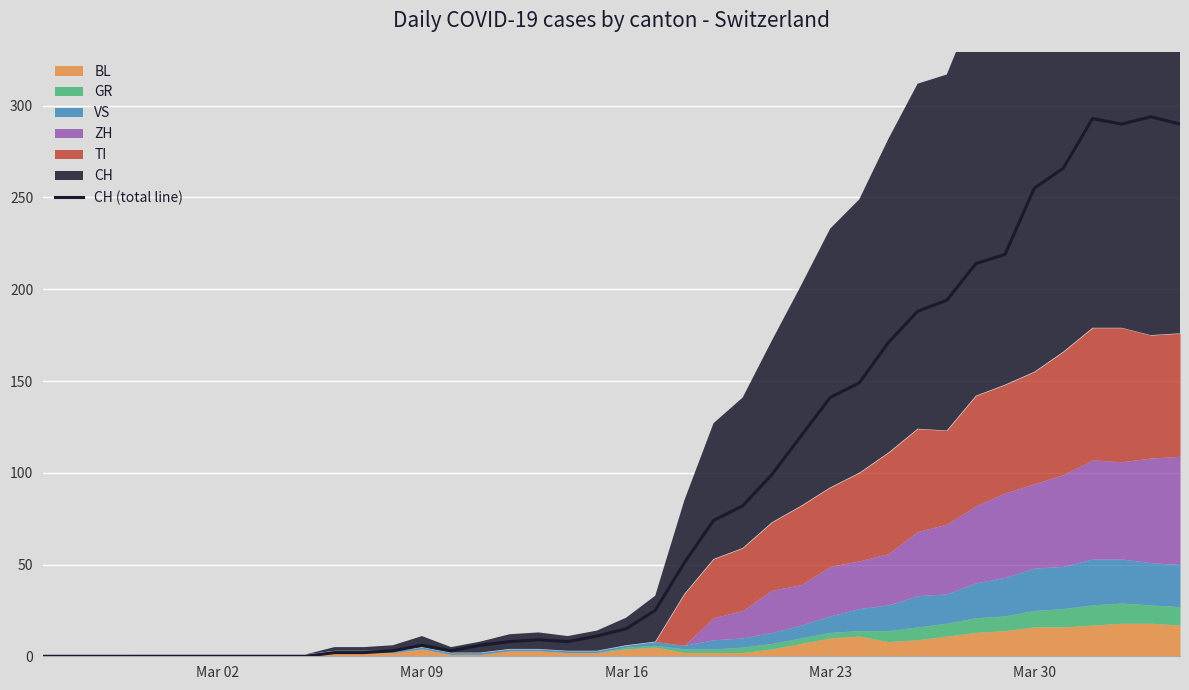

Reading left to right, transcribe all the data shown in this chart.

0	0	0	0	0	0	0	0	0	0	2	2	3	6	3	6	8	9	8	11	15	25	51	74	82	99	120	141	149	171	188	194	214	219	255	266	293	290	294	290